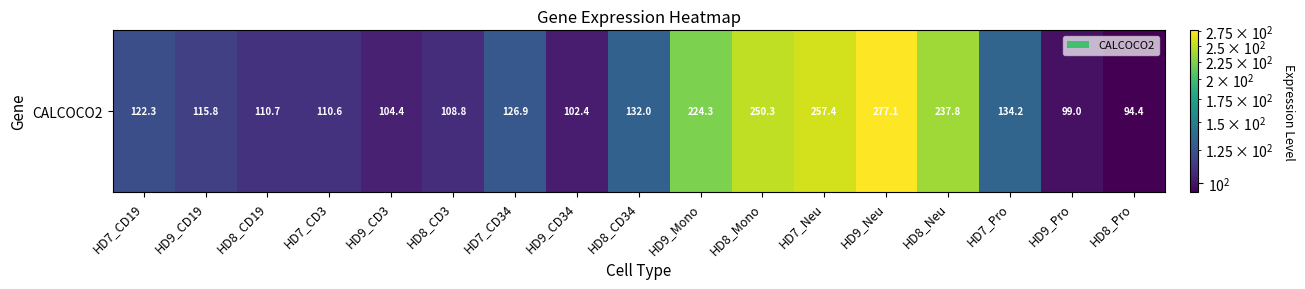

Which category has the highest value across all series?

HD9_Neu